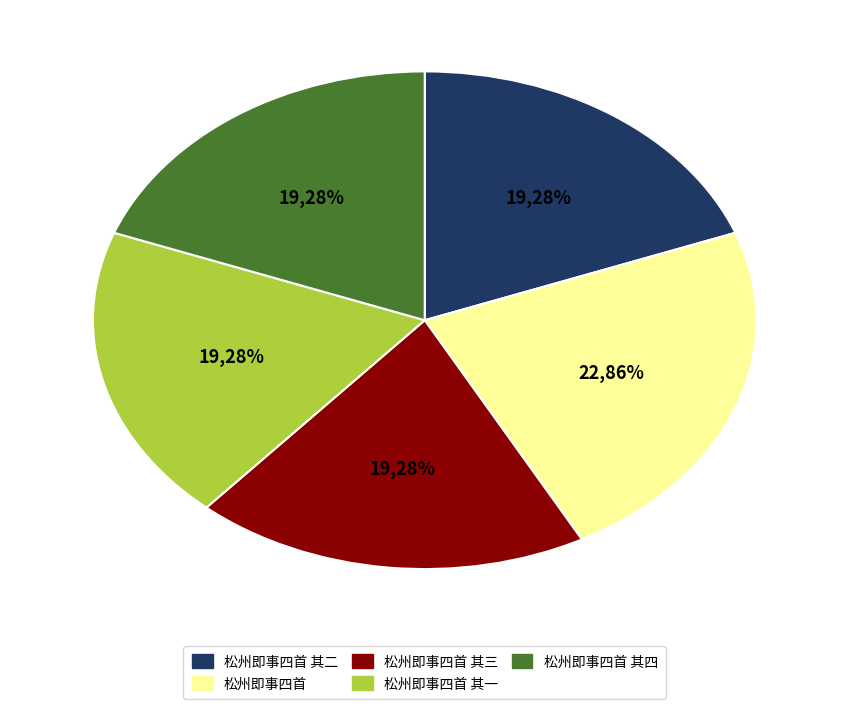

Approximately how many times larger is the value at 松州即事四首 其二 compared to 松州即事四首 其三?

1.0